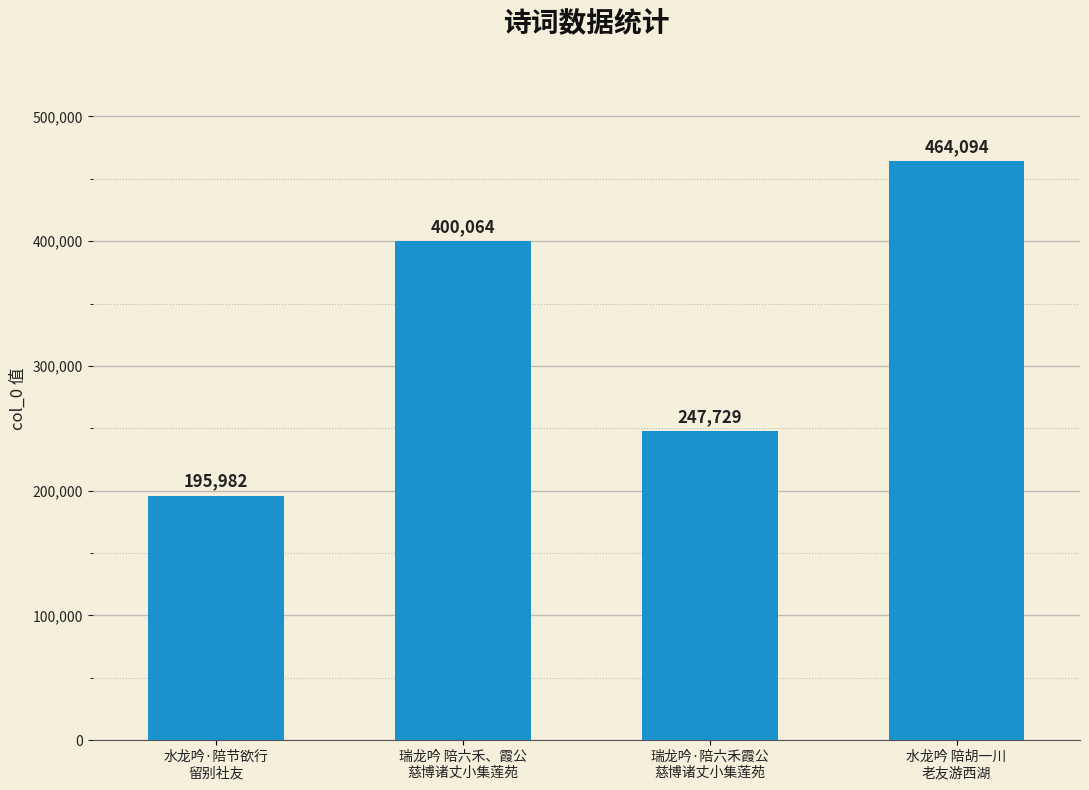

Reading left to right, extract all data points from this chart.

水龙吟·陪节欲行
留别社友=195982	瑞龙吟 陪六禾、霞公
慈博诸丈小集莲苑=400064	瑞龙吟·陪六禾霞公
慈博诸丈小集莲苑=247729	水龙吟 陪胡一川
老友游西湖=464094